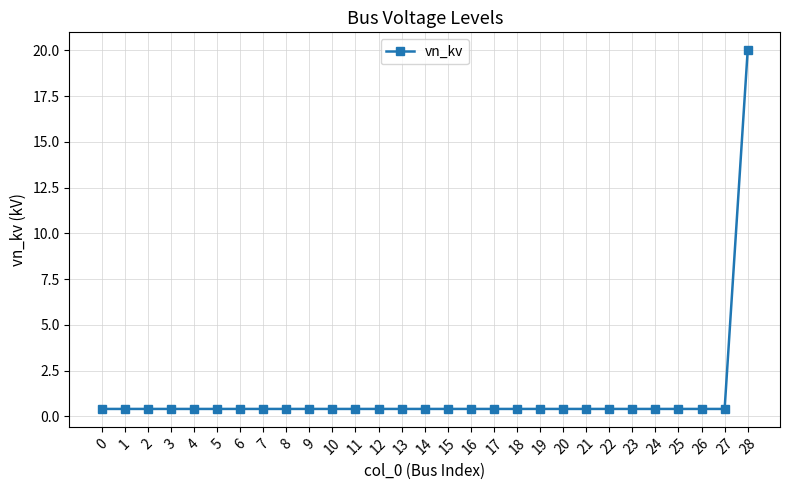

Reading left to right, extract all data points from this chart.

0=0.4	1=0.4	2=0.4	3=0.4	4=0.4	5=0.4	6=0.4	7=0.4	8=0.4	9=0.4	10=0.4	11=0.4	12=0.4	13=0.4	14=0.4	15=0.4	16=0.4	17=0.4	18=0.4	19=0.4	20=0.4	21=0.4	22=0.4	23=0.4	24=0.4	25=0.4	26=0.4	27=0.4	28=20.0